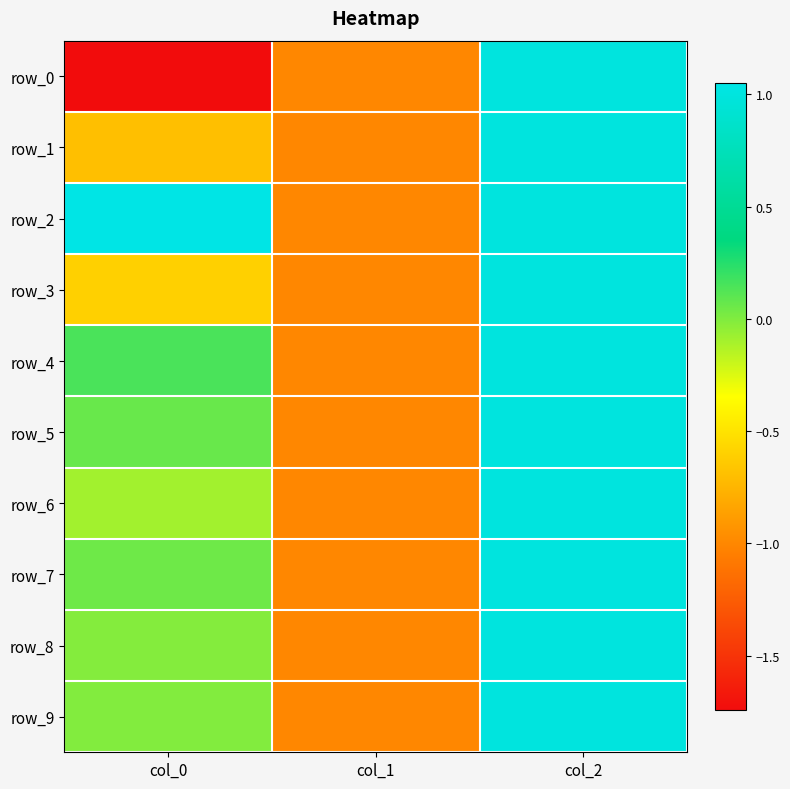

What is the difference between the maximum and minimum values in the row_2 series?

2.1